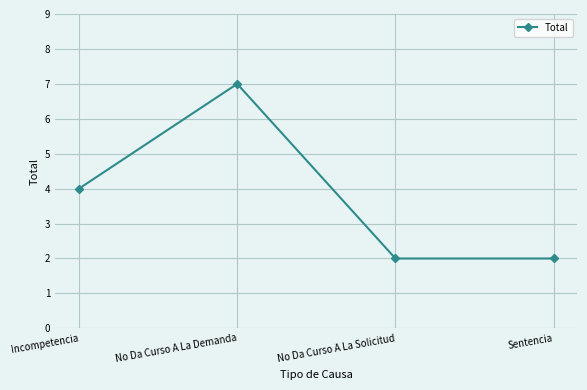

Which category has the highest value across all series?

No Da Curso A La Demanda